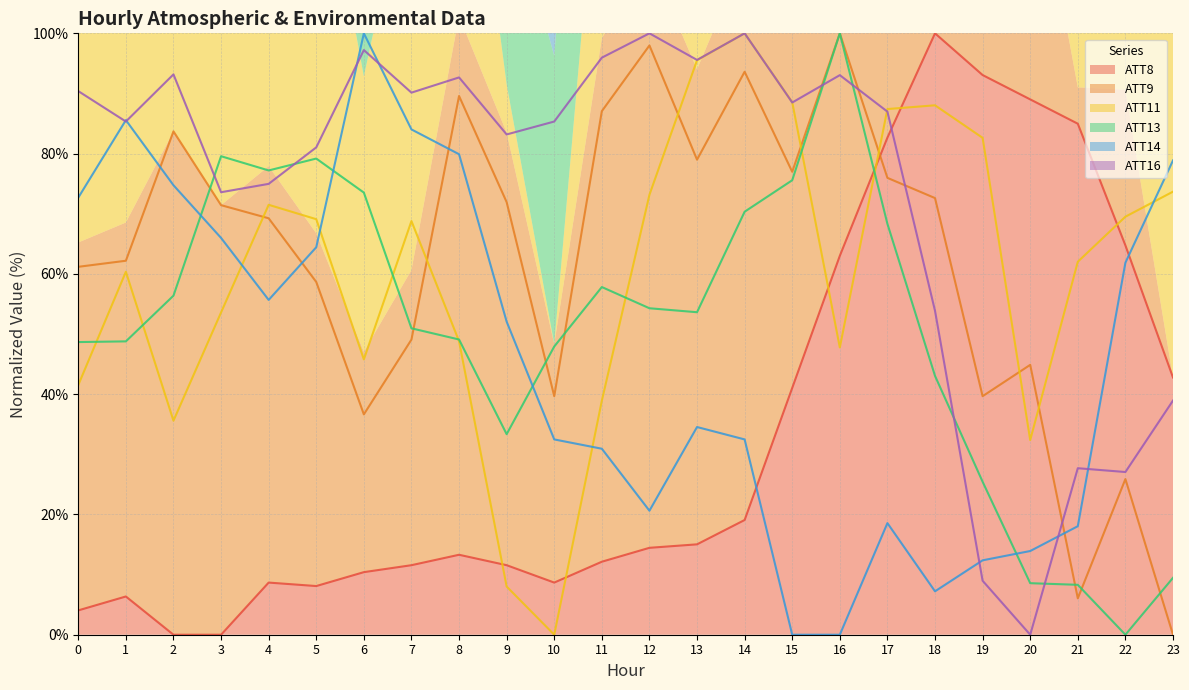

At which label is ATT9 closest to 50?

7